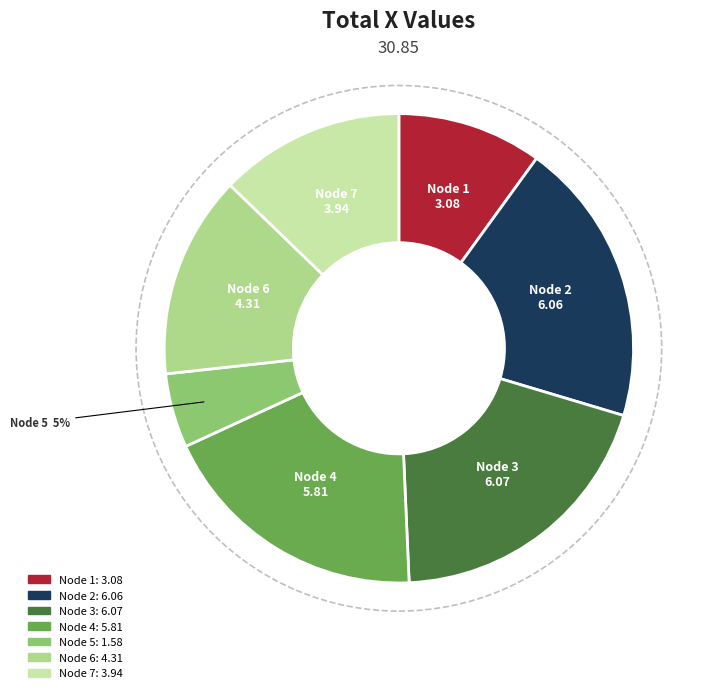

To the nearest percent, what is the difference between the largest and smallest slice percentages?

15%